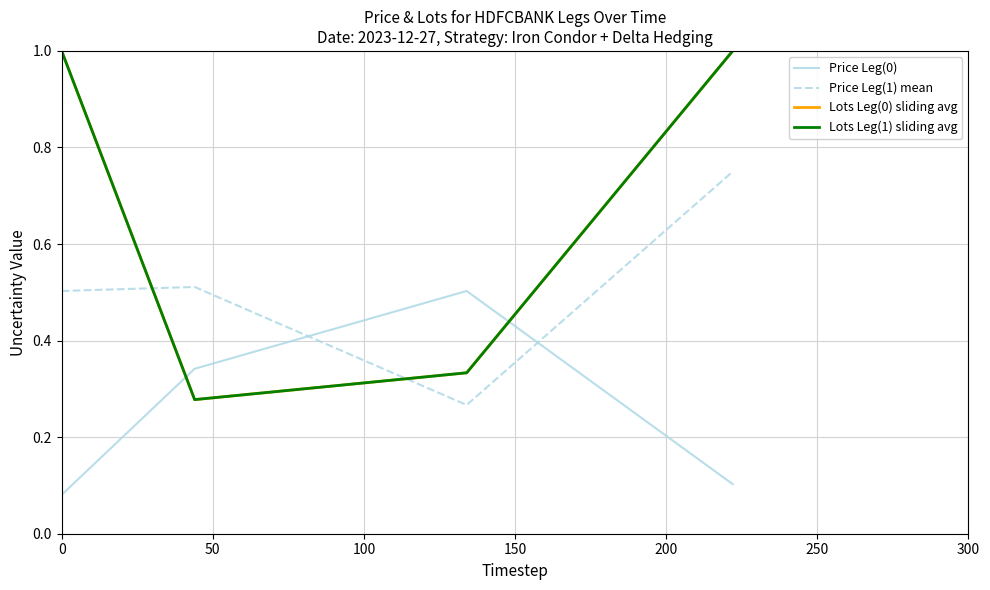

Is this an area chart (filled region under the line)?

No